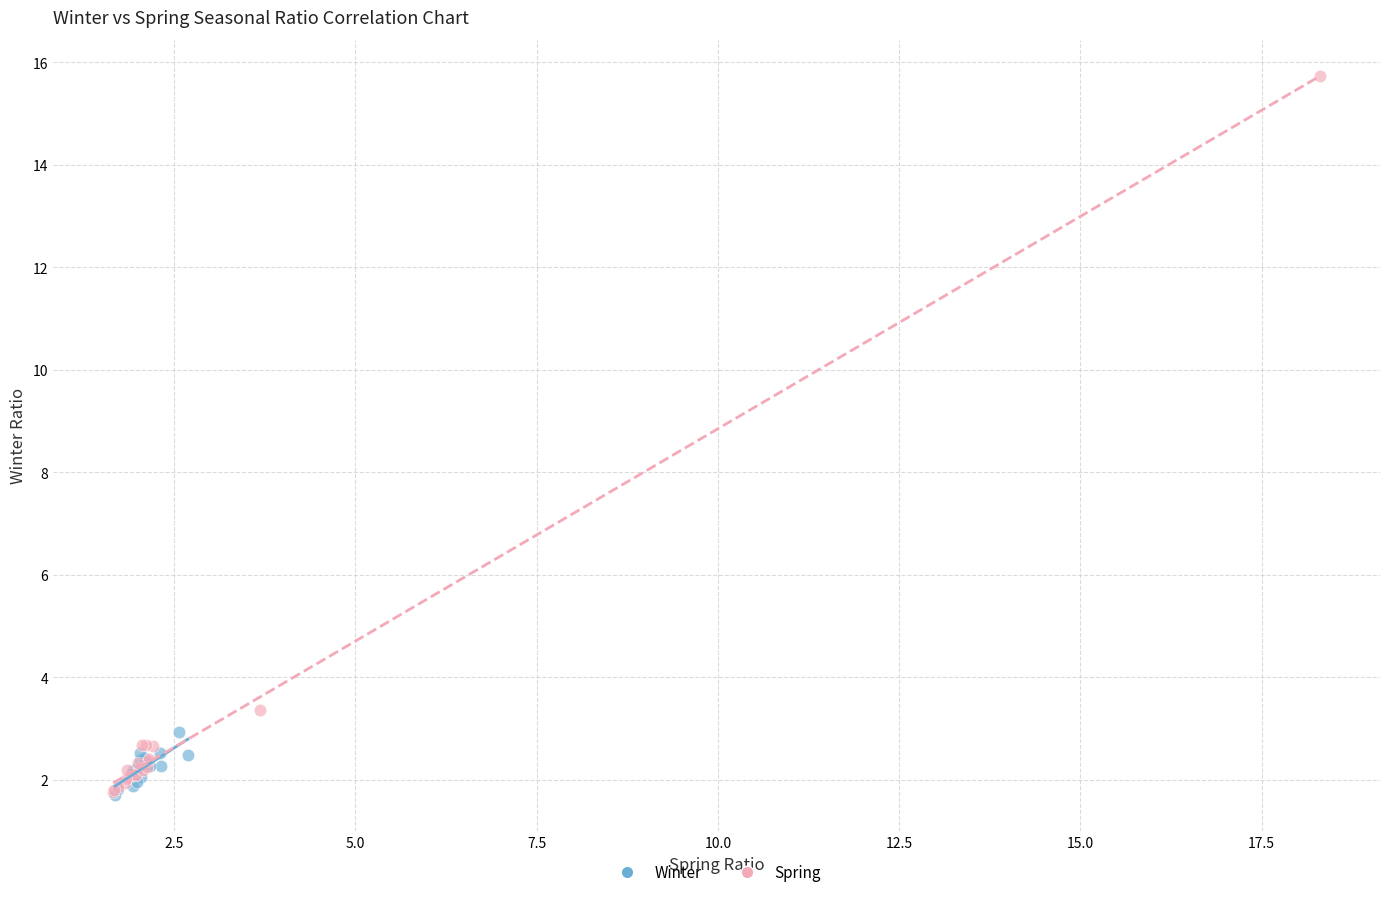

Which series reaches the maximum Y coordinate?

Spring